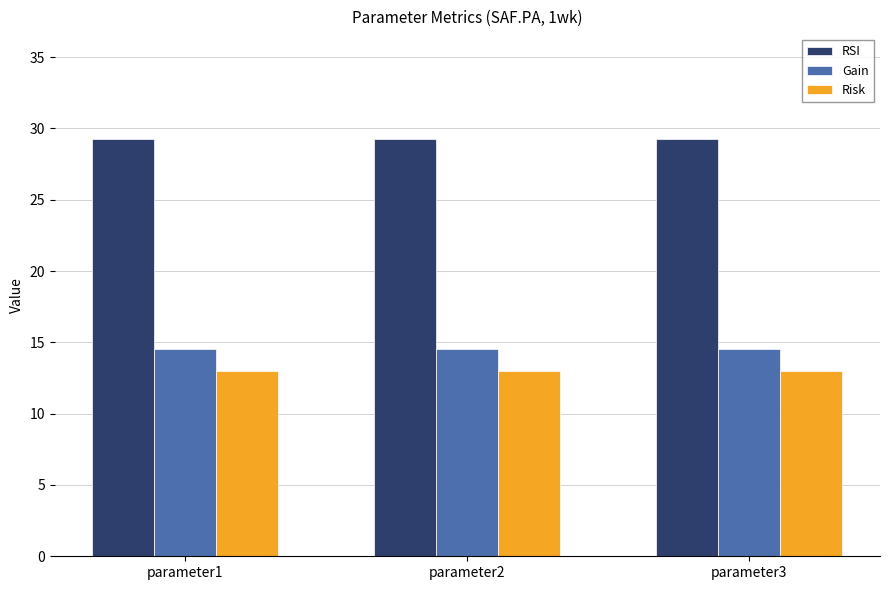

What is the smallest value displayed?

13.0